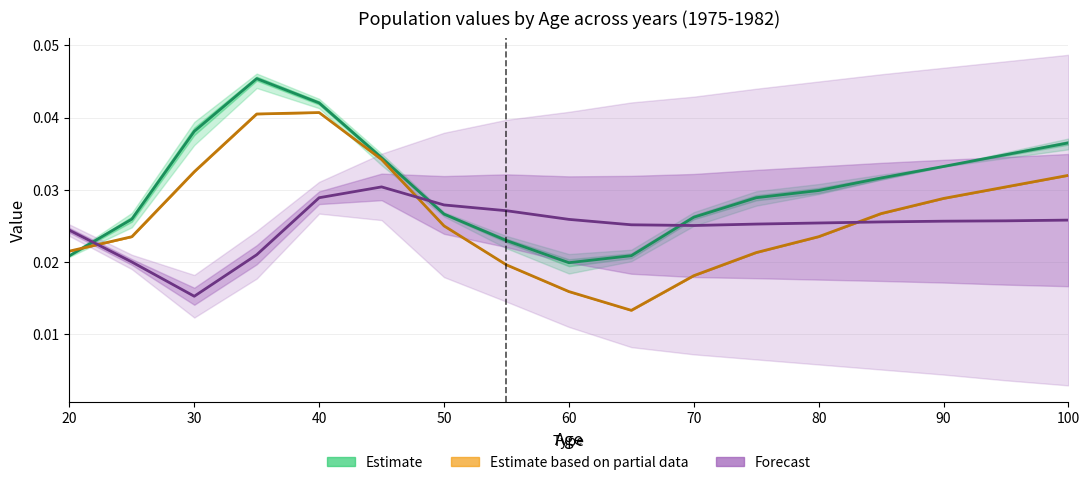

True or false: Estimate and Forecast cross at least once.

True